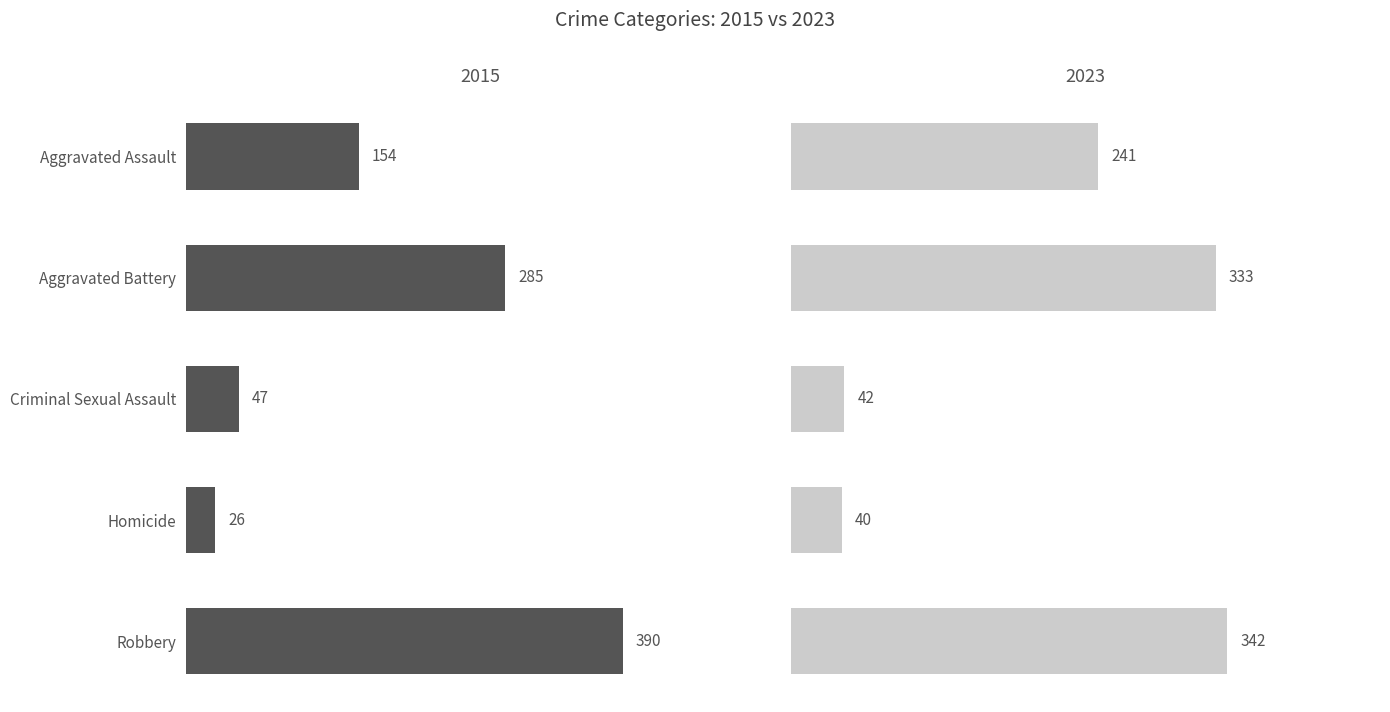

At which label is 2015 closest to 208?

Aggravated Assault